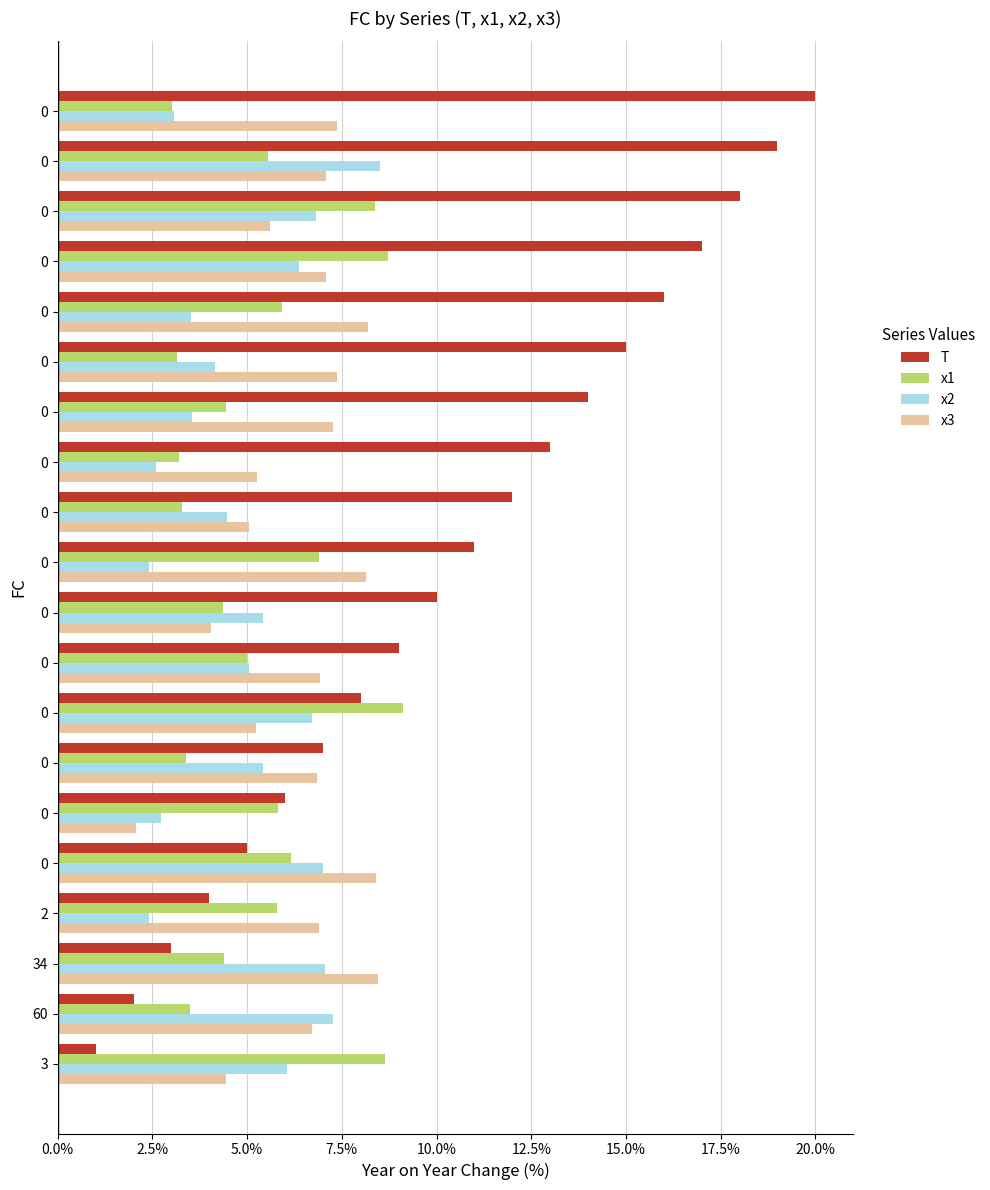

What is the minimum value for x3?

2.1